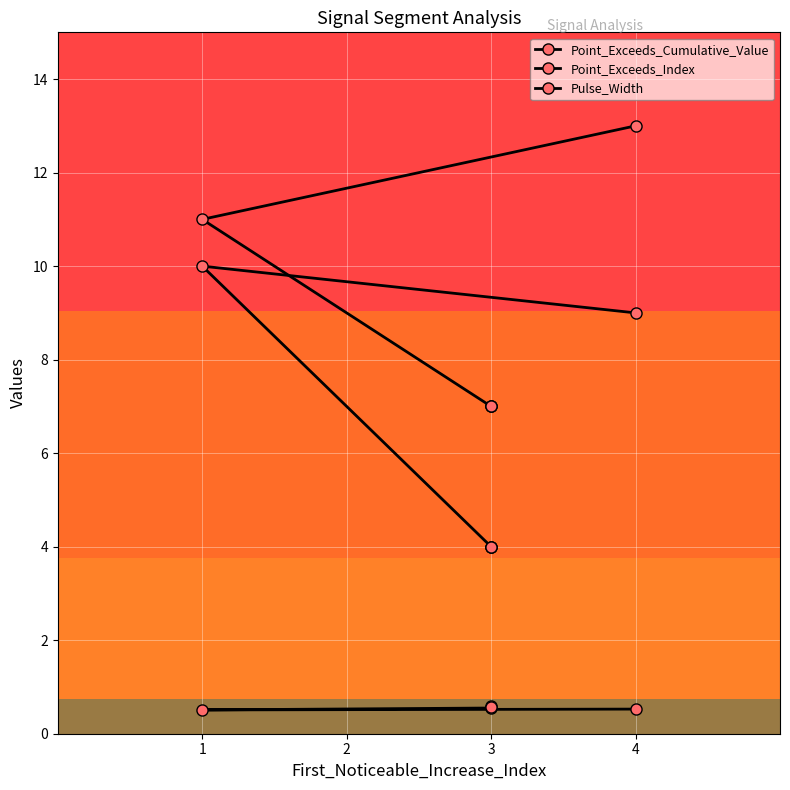

Reading left to right, list all the values displayed in this chart.

Point_Exceeds_Cumulative_Value: 0.5	0.5	0.5	0.6	0.6
Point_Exceeds_Index: 13.0	11.0	7.0	7.0	7.0
Pulse_Width: 9.0	10.0	4.0	4.0	4.0